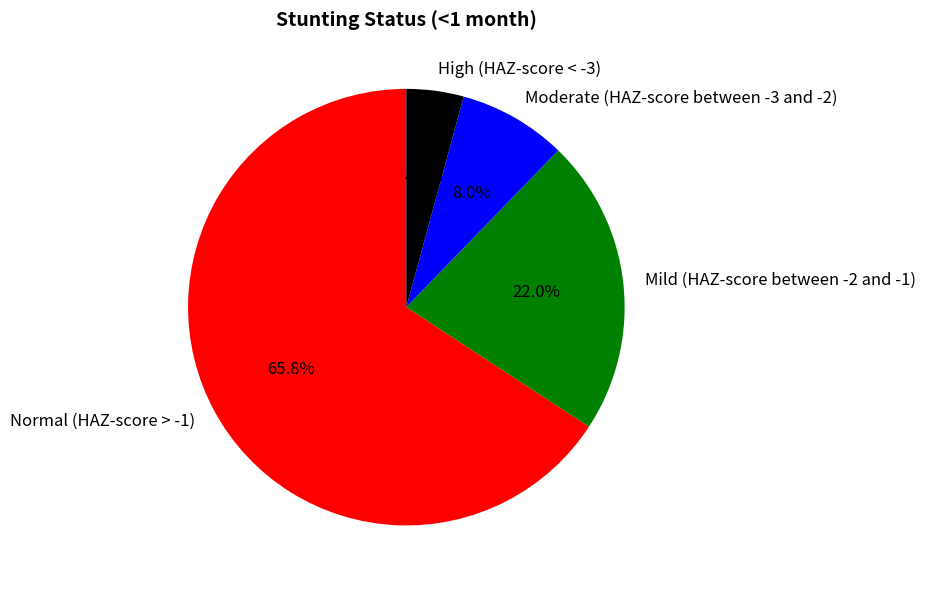

Rank the categories by value from lowest to highest.

High (HAZ-score < -3), Moderate (HAZ-score between -3 and -2), Mild (HAZ-score between -2 and -1), Normal (HAZ-score > -1)